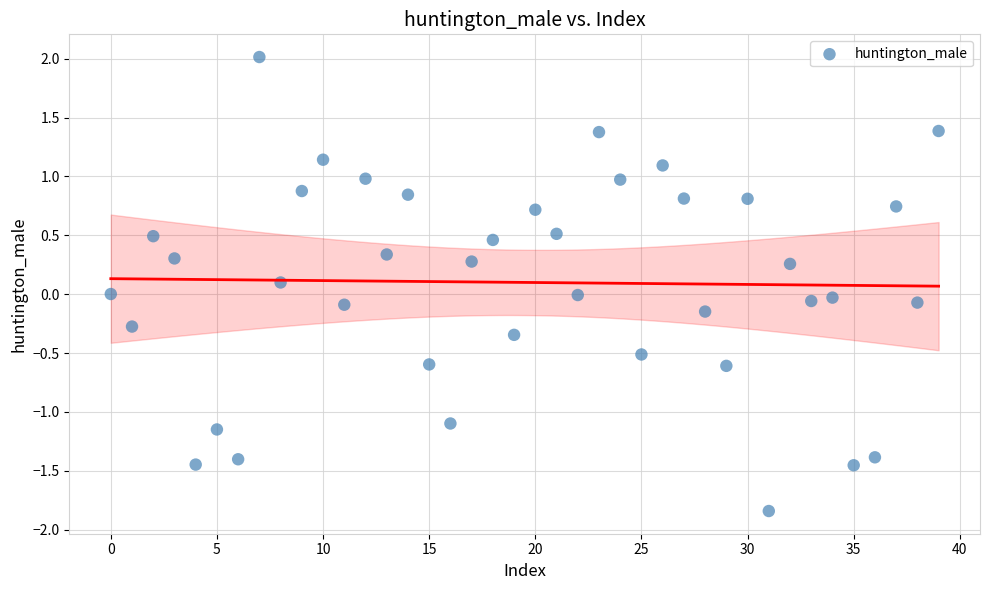

What is the range of Y values (max minus min)?

3.9